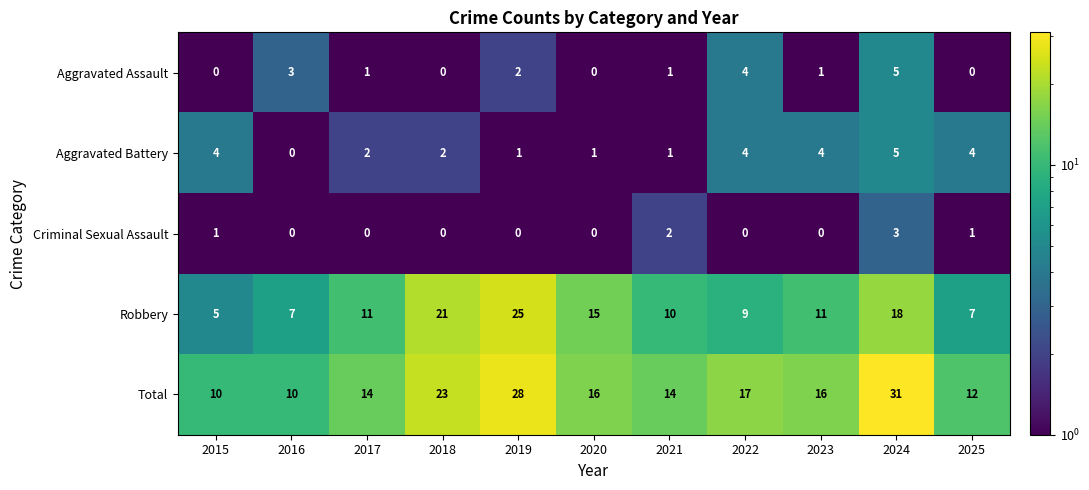

Rank the series at 2017 from lowest to highest value.

Criminal Sexual Assault, Aggravated Assault, Aggravated Battery, Robbery, Total